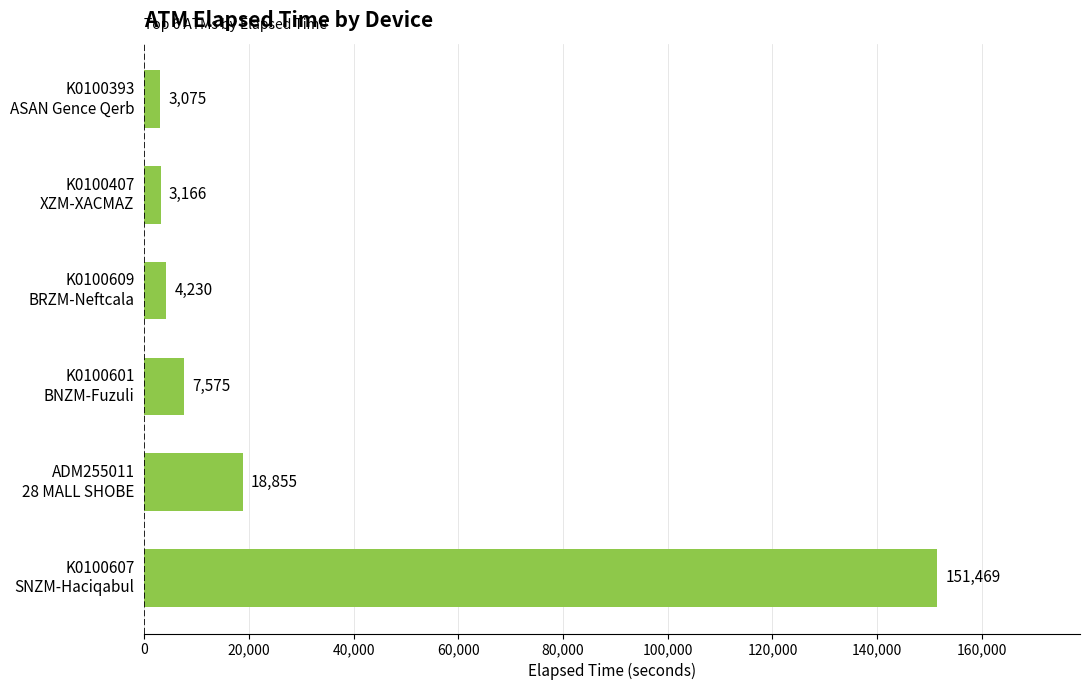

What is the average value?

31395